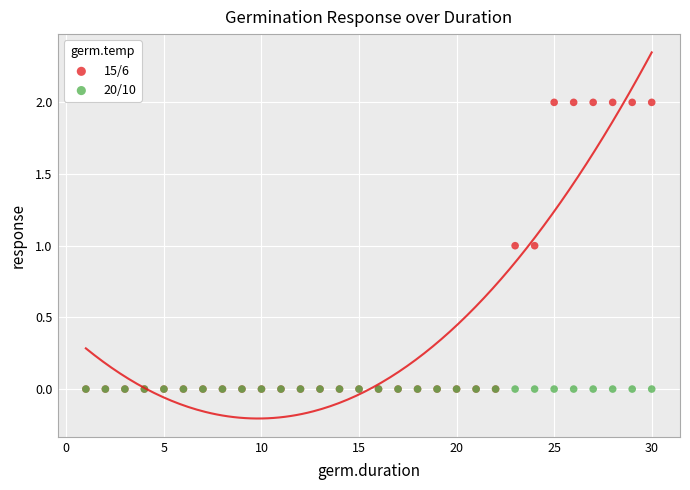

What are all the series names shown in the legend?

15/6, 20/10